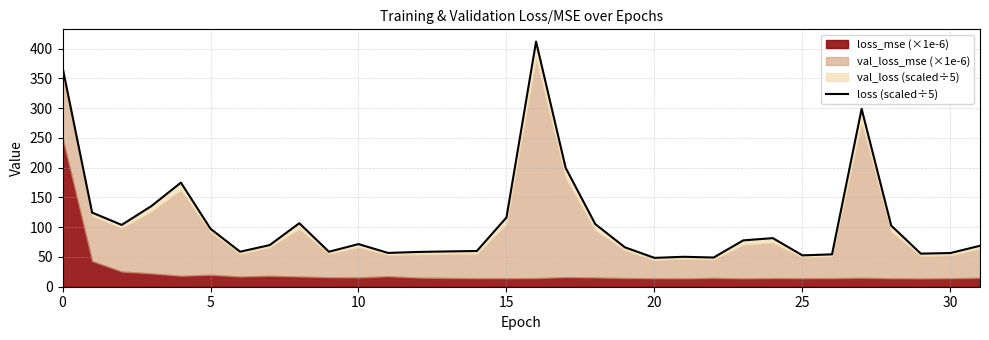

What is the value of the 14th point from the left?

59.3